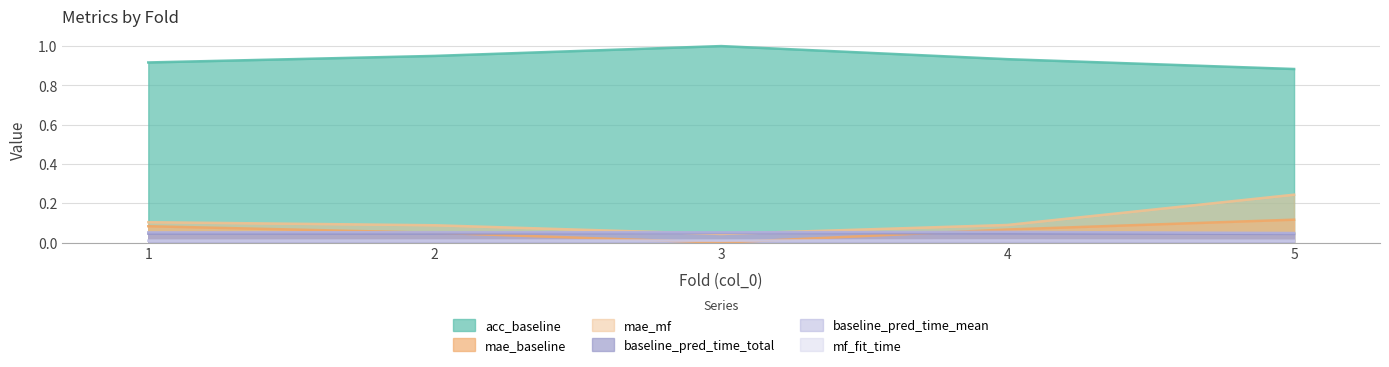

What is the greatest value displayed?

1.0